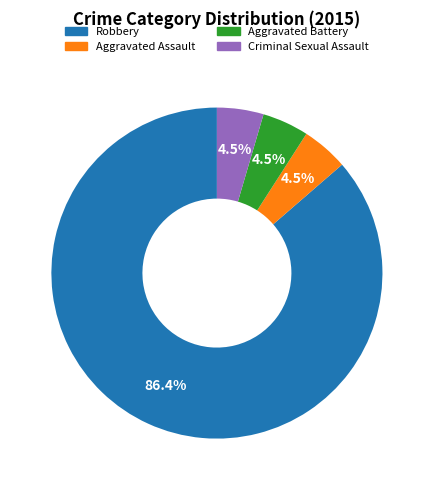

Which category has the biggest portion of the pie?

Robbery